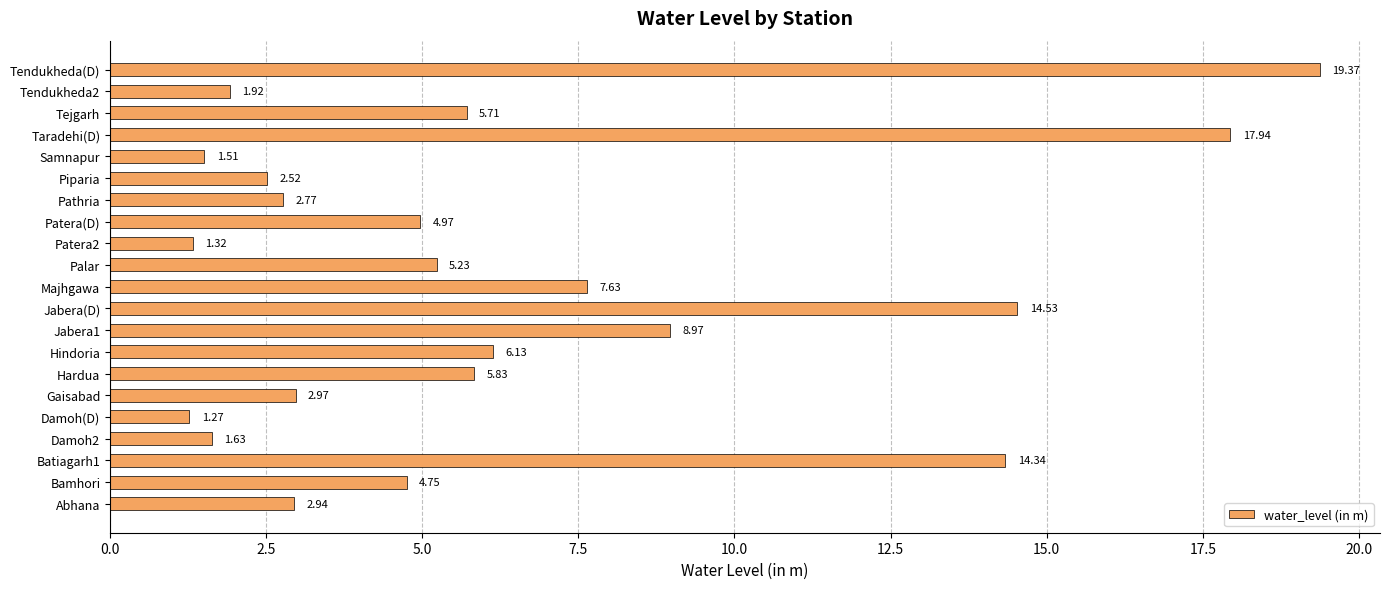

Count the number of values greater than 4.

12